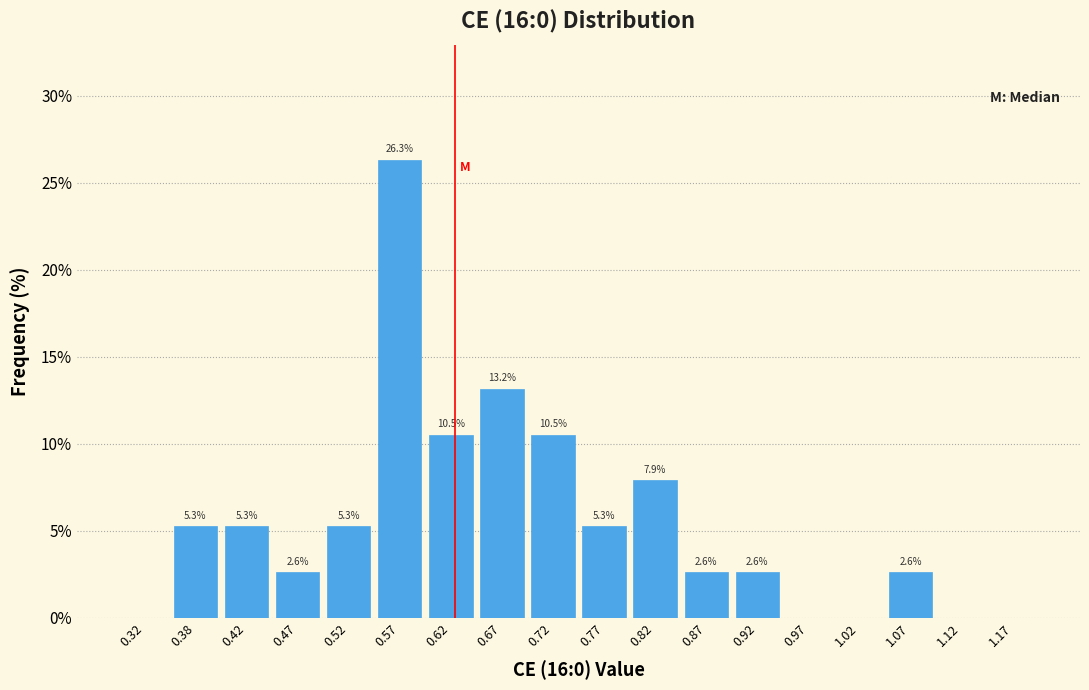

Over which range of the x-axis is the bar tallest?

0.55 to 0.60